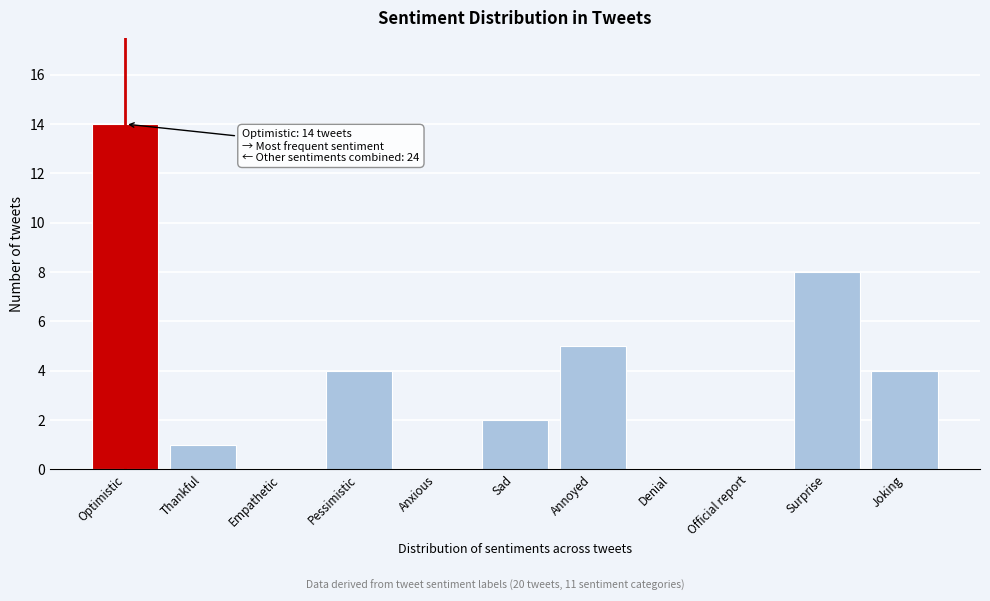

Reading left to right, what are all the values shown in this chart?

Optimistic=14	Thankful=1	Empathetic=0	Pessimistic=4	Anxious=0	Sad=2	Annoyed=5	Denial=0	Official report=0	Surprise=8	Joking=4